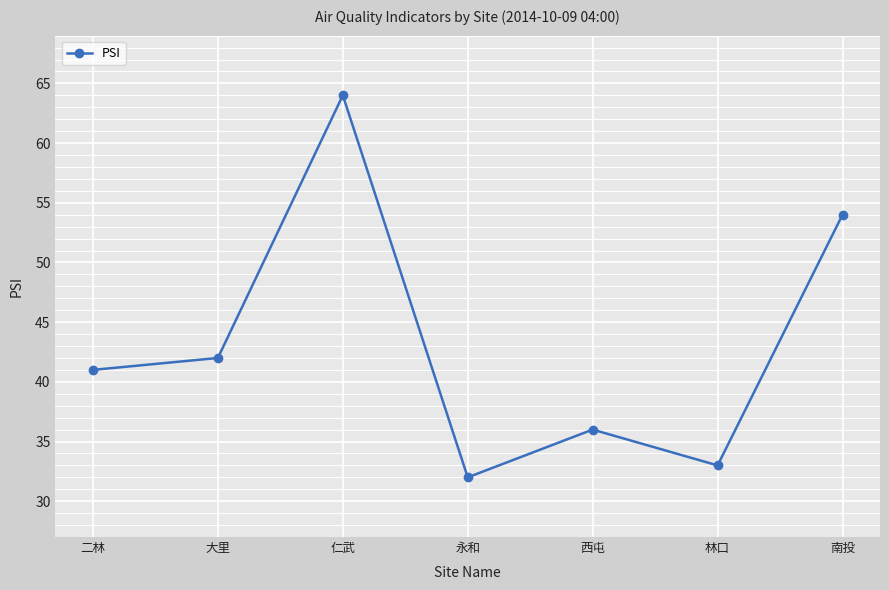

Reading left to right, extract all data points from this chart.

41	42	64	32	36	33	54